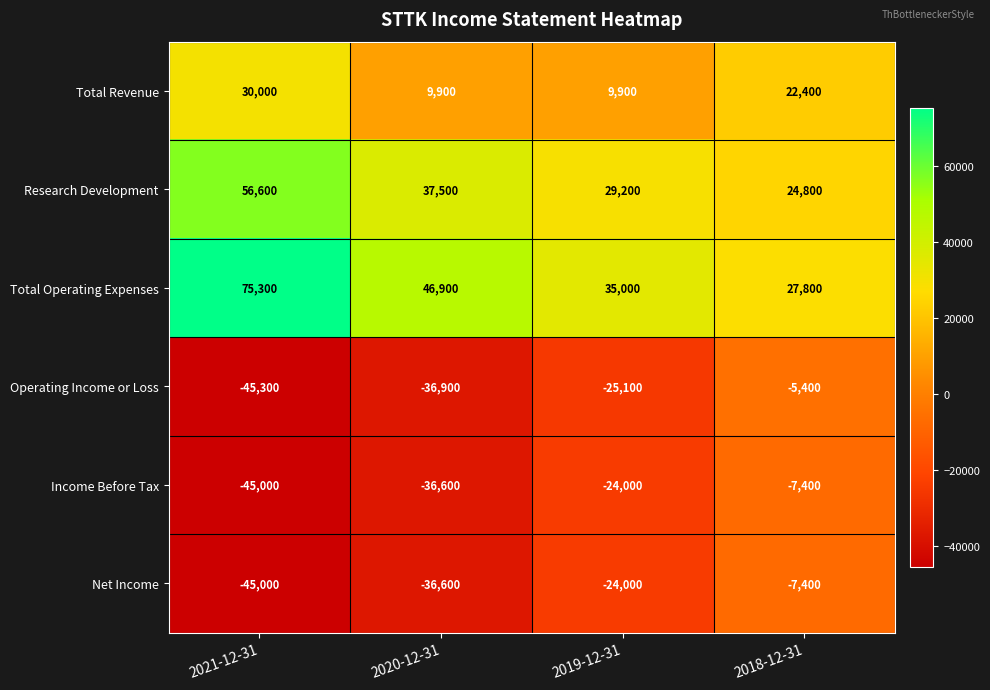

What is the difference between the highest and lowest values at 2020-12-31?

83800